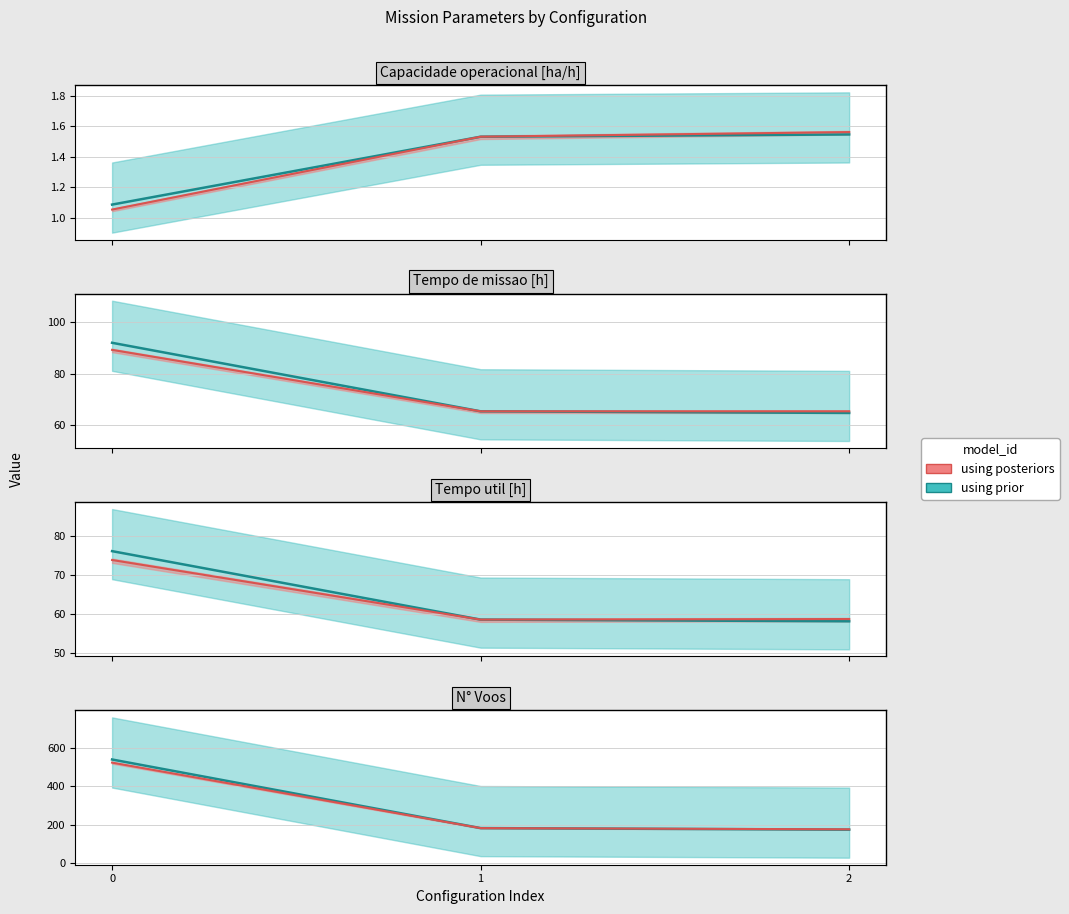

The using posteriors series shows 1.6 at 2. True or false?

True